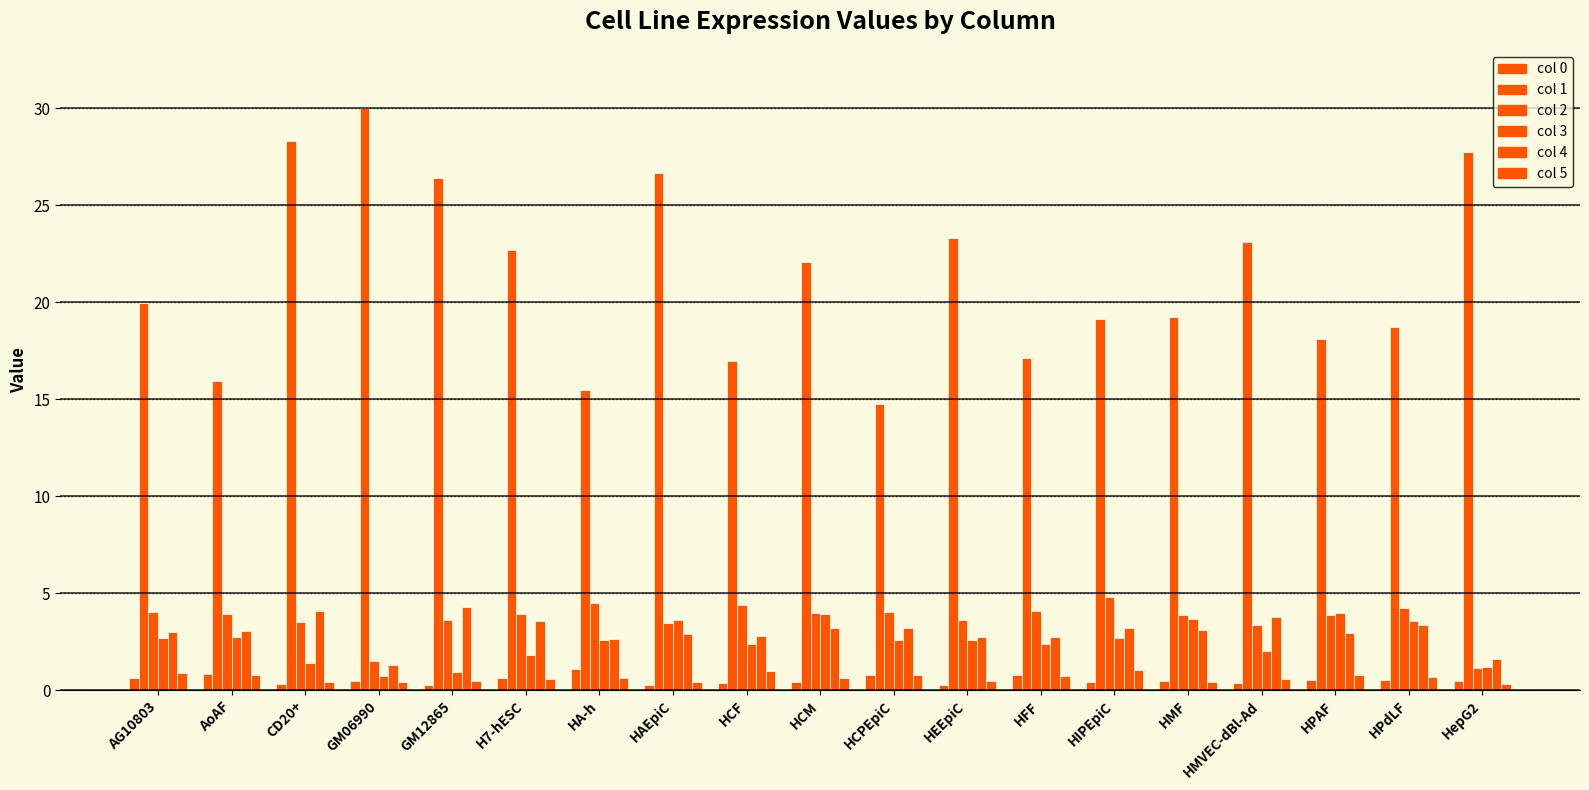

Count the number of data series in this chart.

6